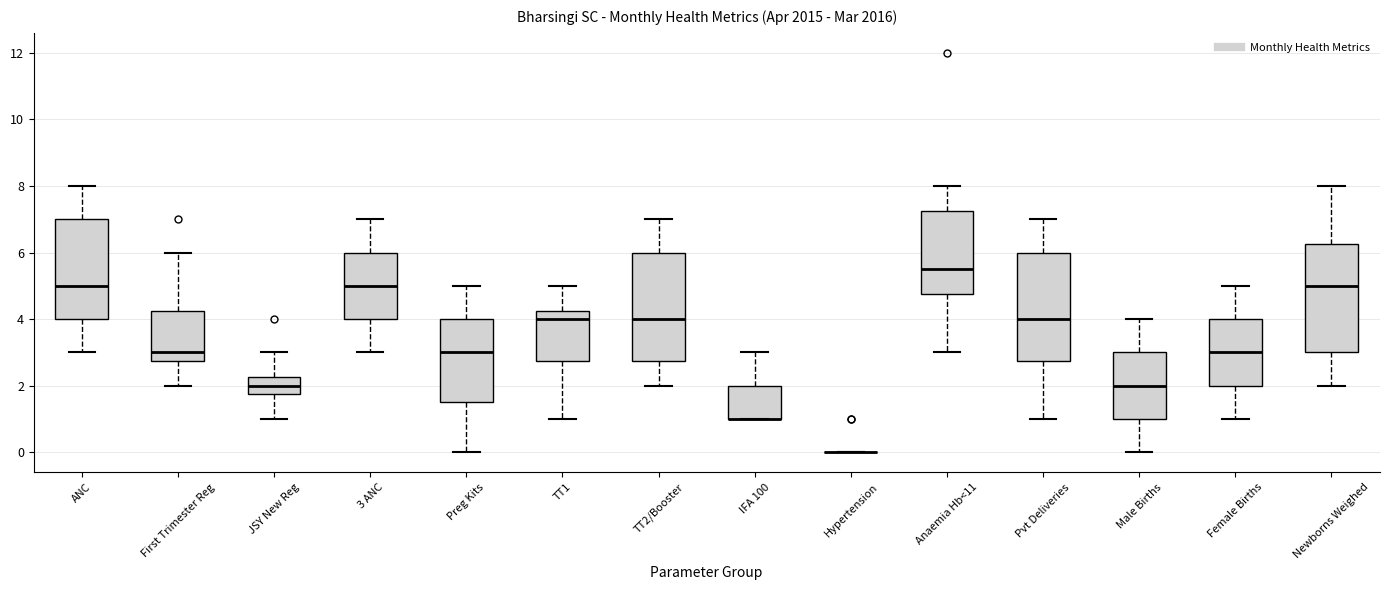

Reading left to right, transcribe this box plot: for each box, give where its median line is, the range the box spans, and where its two whiskers end, as read against the y-axis. The values are not printed on the chart, so give them approximately, as read against the axis.

ANC: median 5.0, box 4.0 to 7.0, whiskers 3.0 to 8.0
First Trimester Reg: median 3.0, box 2.8 to 4.2, whiskers 2.0 to 6.0
JSY New Reg: median 2.0, box 1.8 to 2.2, whiskers 1.0 to 3.0
3 ANC: median 5.0, box 4.0 to 6.0, whiskers 3.0 to 7.0
Preg Kits: median 3.0, box 1.6 to 4.0, whiskers 0.0 to 5.0
TT1: median 4.0, box 2.8 to 4.2, whiskers 1.0 to 5.0
TT2/Booster: median 4.0, box 2.8 to 6.0, whiskers 2.0 to 7.0
IFA 100: median 1.0 (drawn on the box's lower edge), box 1.0 to 2.0, whiskers 1.0 to 3.0
Hypertension: box collapsed to a line at 0.0, whiskers 0.0 to 0.0
Anaemia Hb<11: median 5.6, box 4.8 to 7.2, whiskers 3.0 to 8.0
Pvt Deliveries: median 4.0, box 2.8 to 6.0, whiskers 1.0 to 7.0
Male Births: median 2.0, box 1.0 to 3.0, whiskers 0.0 to 4.0
Female Births: median 3.0, box 2.0 to 4.0, whiskers 1.0 to 5.0
Newborns Weighed: median 5.0, box 3.0 to 6.2, whiskers 2.0 to 8.0